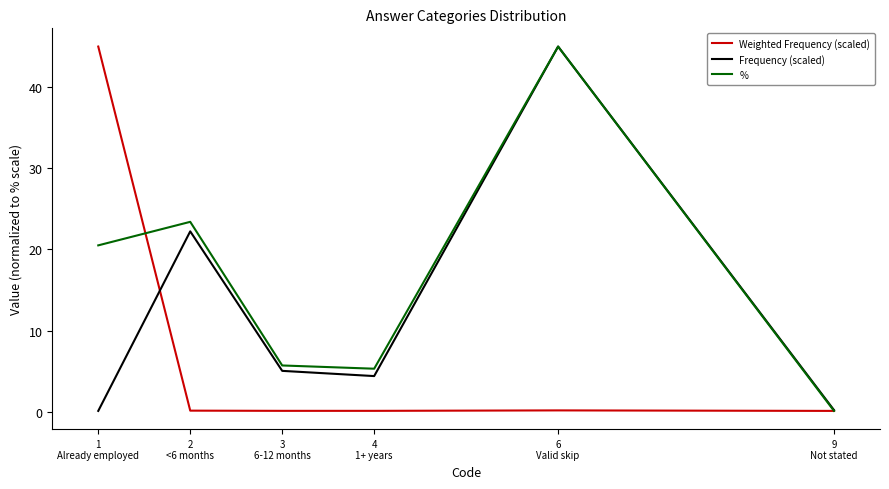

How many interior local valleys does the Frequency (scaled) series have?

1